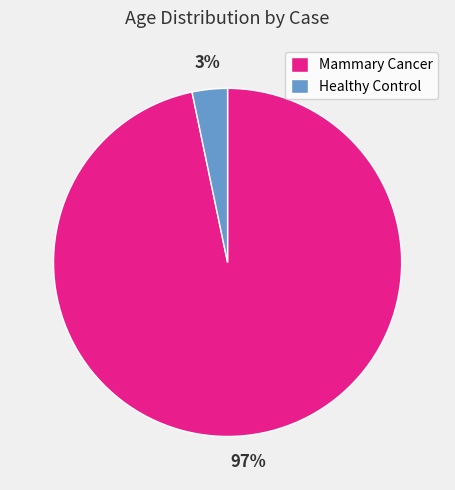

Which slice is the largest?

Mammary Cancer